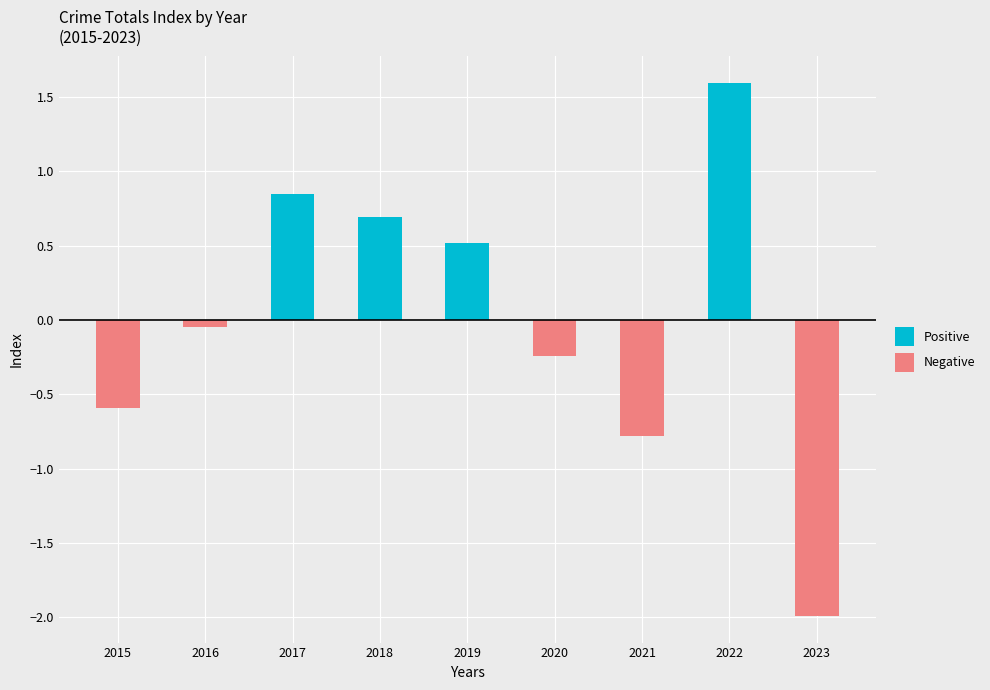

True or false: Positive has a value of 1.2 at 2017.

False